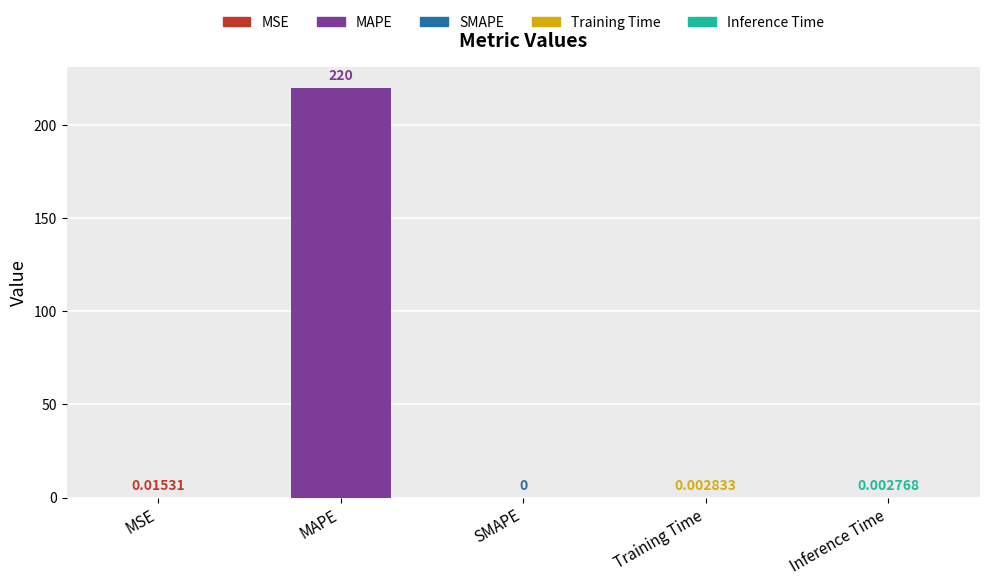

Is it true that the value at Training Time is 0.0?

True